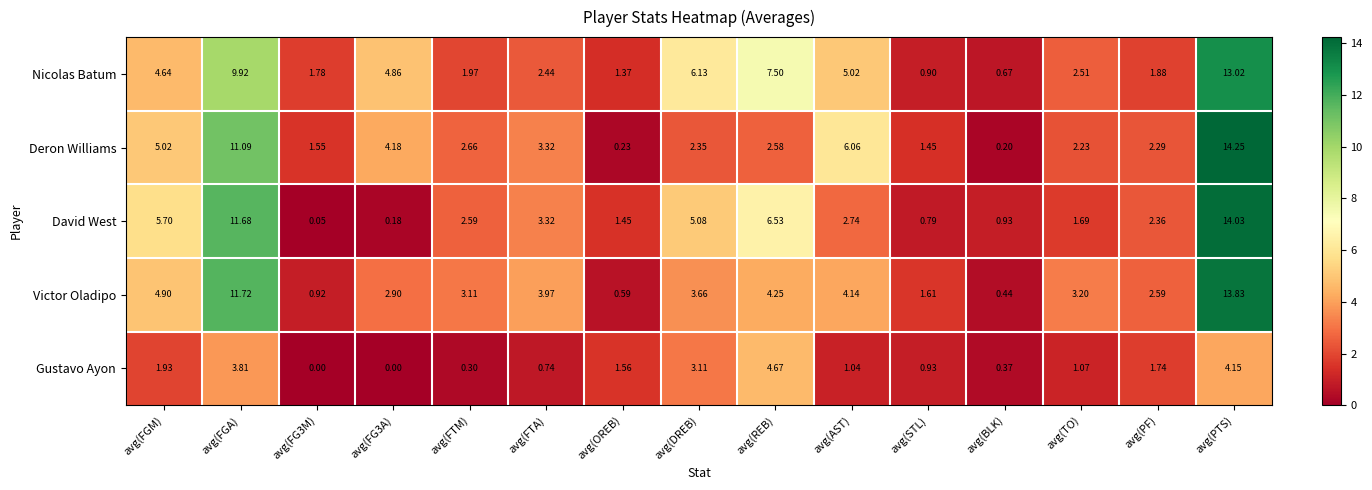

How many distinct data groups are displayed?

5